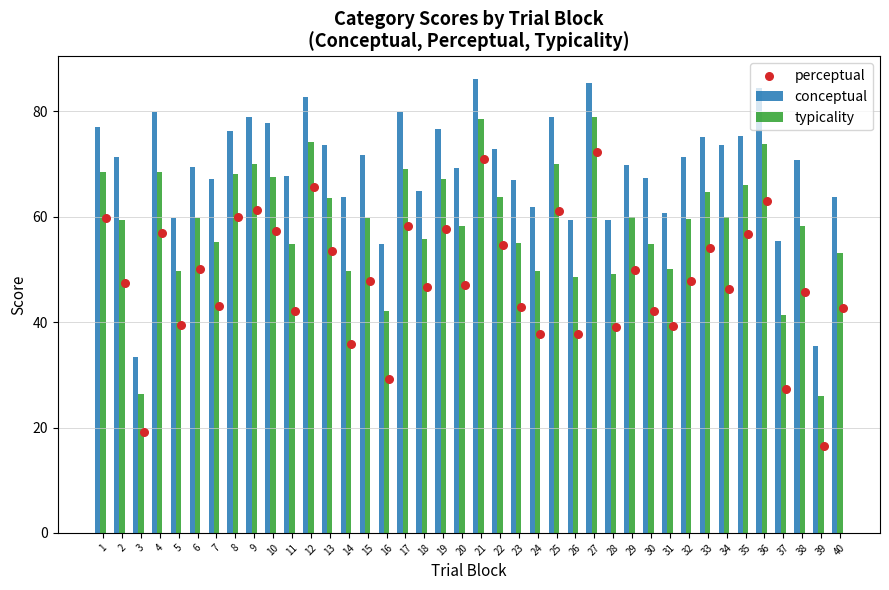

At how many categories does at least one series exceed 76?

12